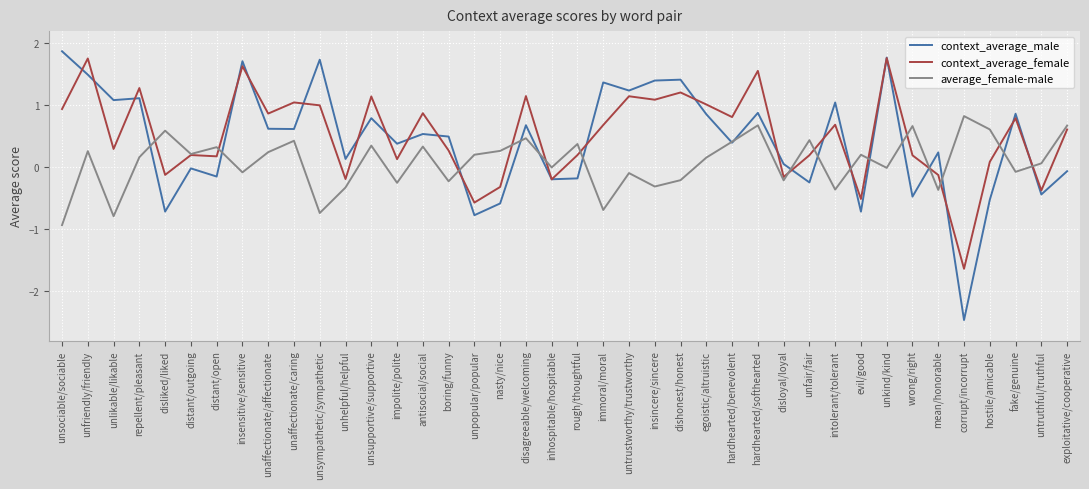

Which series changed the most between distant/open and fake/genuine?

context_average_male